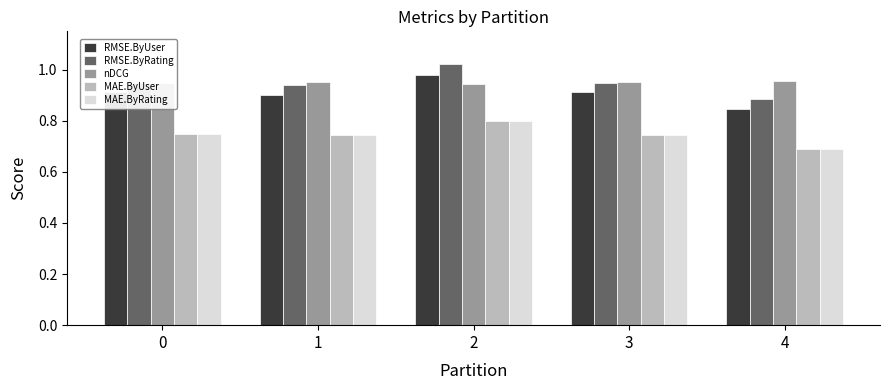

What is the sum of the MAE.ByRating values at 2 and 3?

1.5